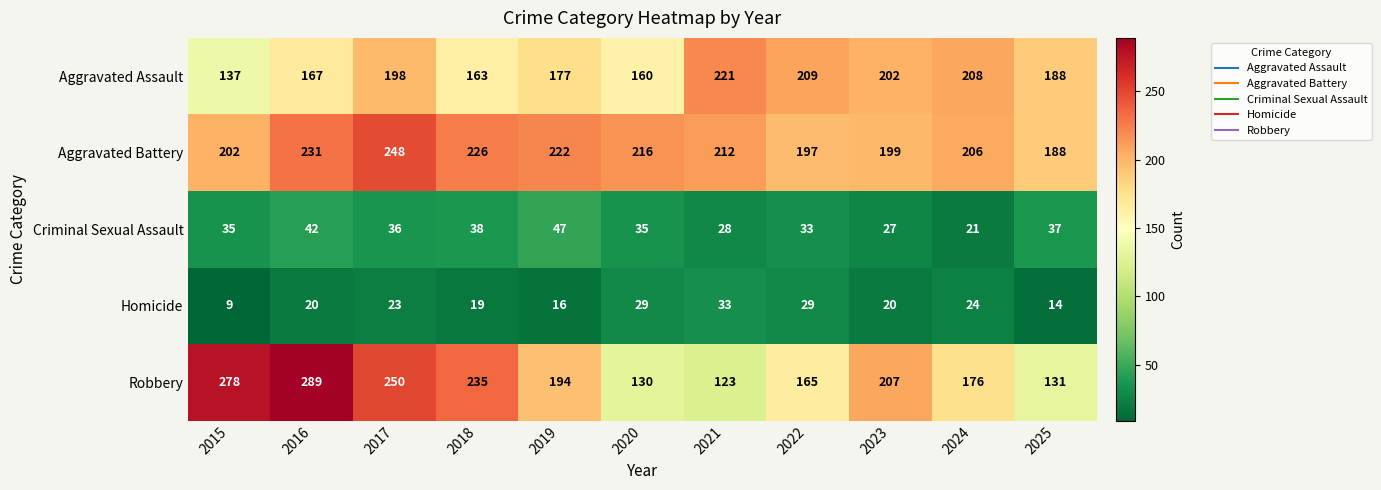

Is it true that Aggravated Battery equals 149 at 2020?

False